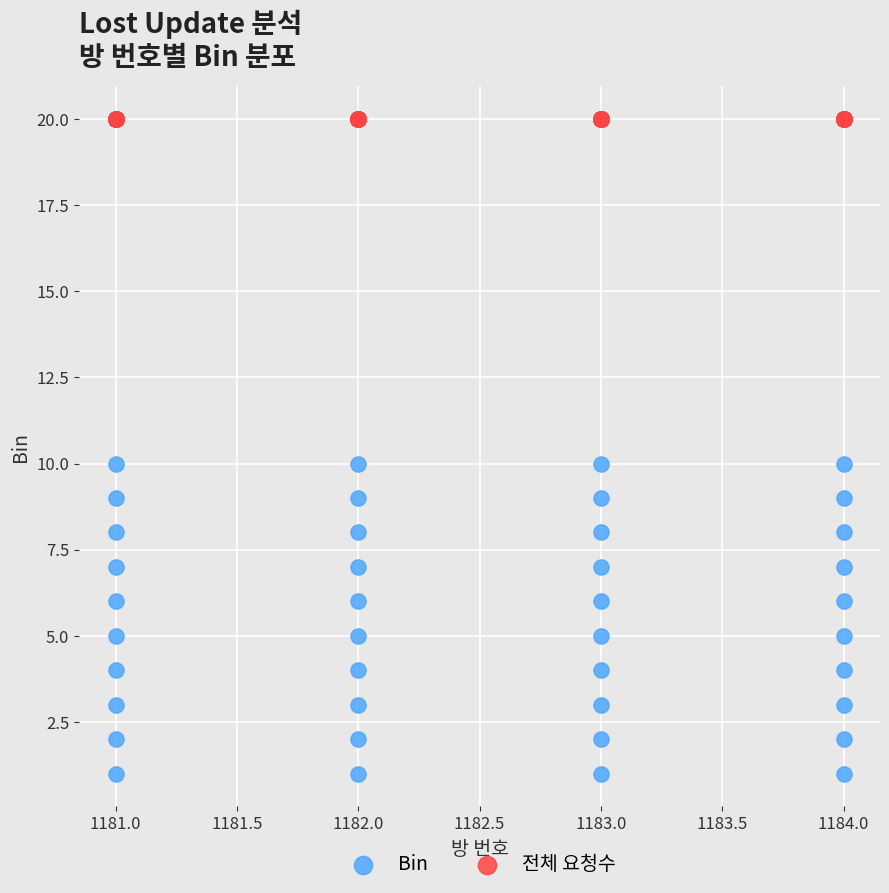

Which series contains the highest Y value?

전체 요청수